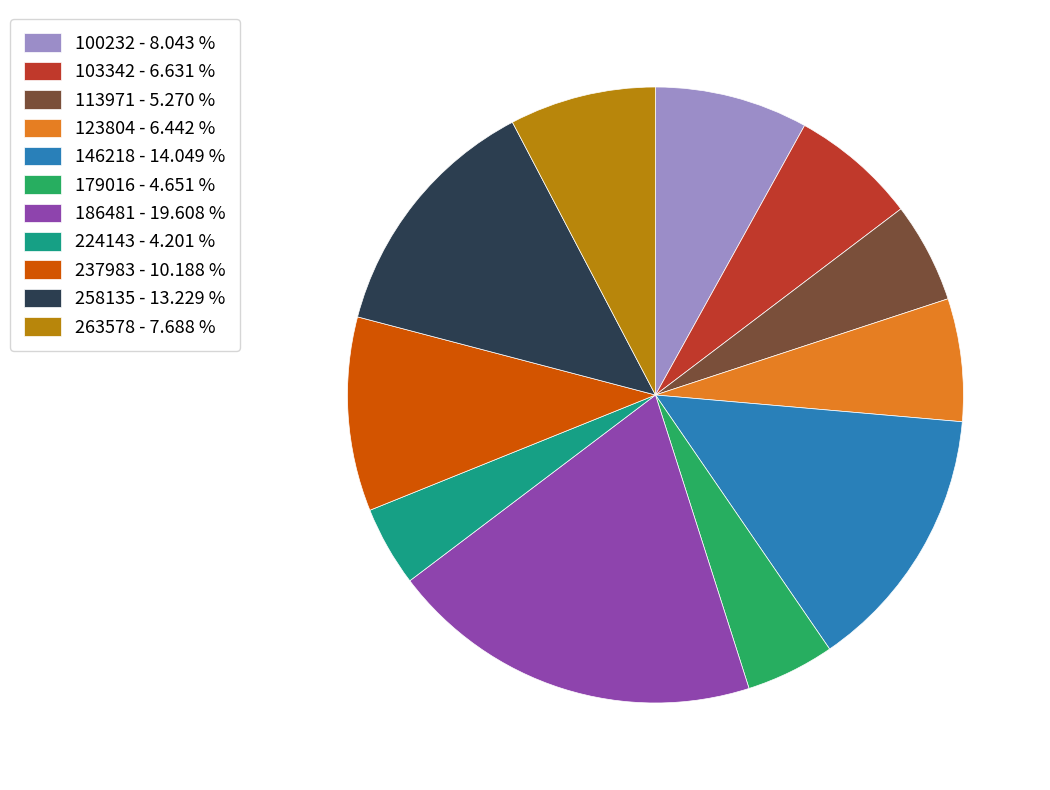

Do 146218 - 14.049 % and 103342 - 6.631 % together represent more than half of the pie?

No